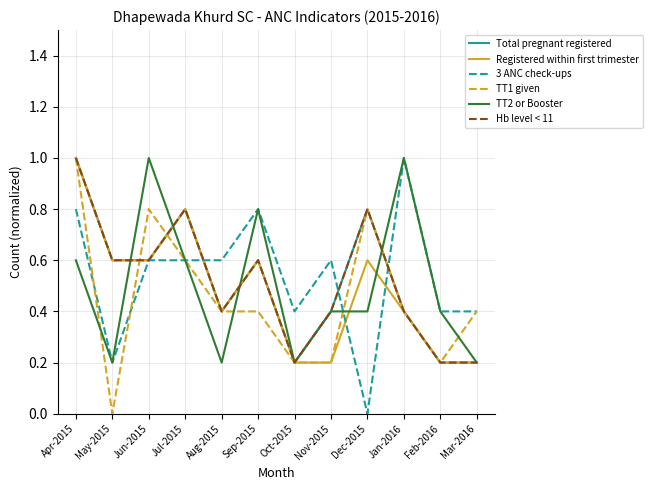

Is this an area chart (filled region under the line)?

No